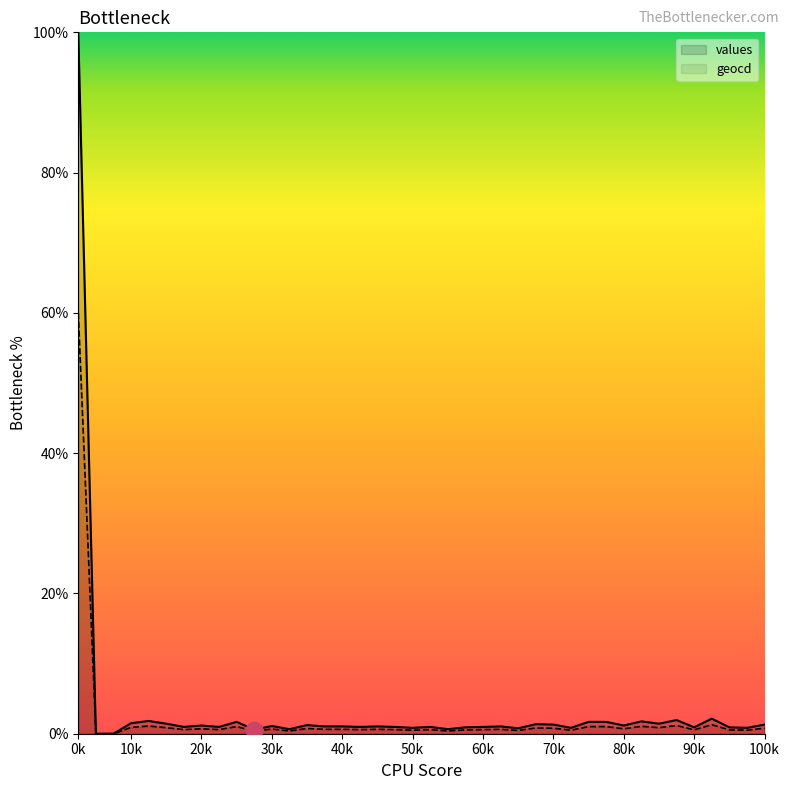

True or false: values and geocd cross at least once.

False